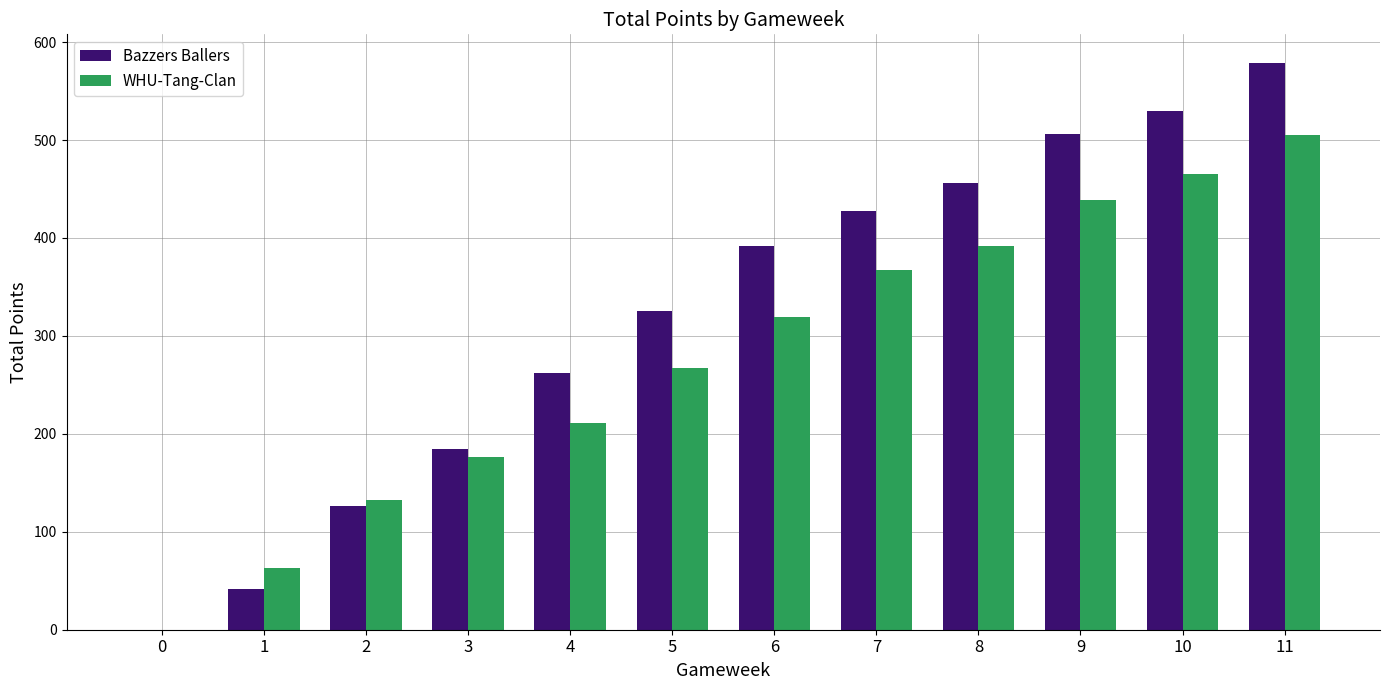

What is the sum of the WHU-Tang-Clan values at 11 and 0?

505